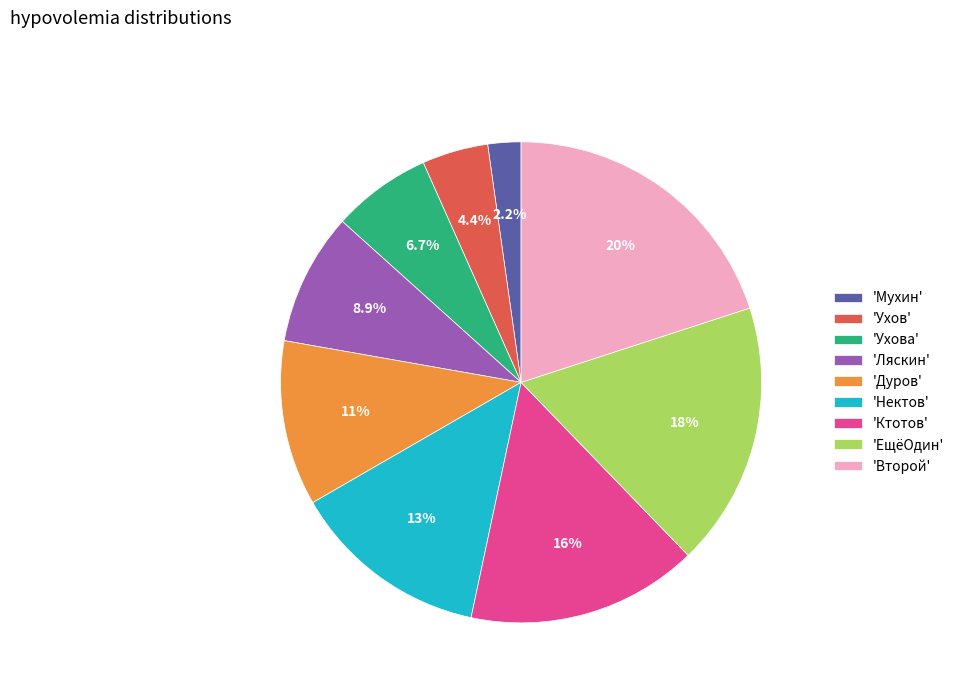

Which slice is the largest?

'Второй'